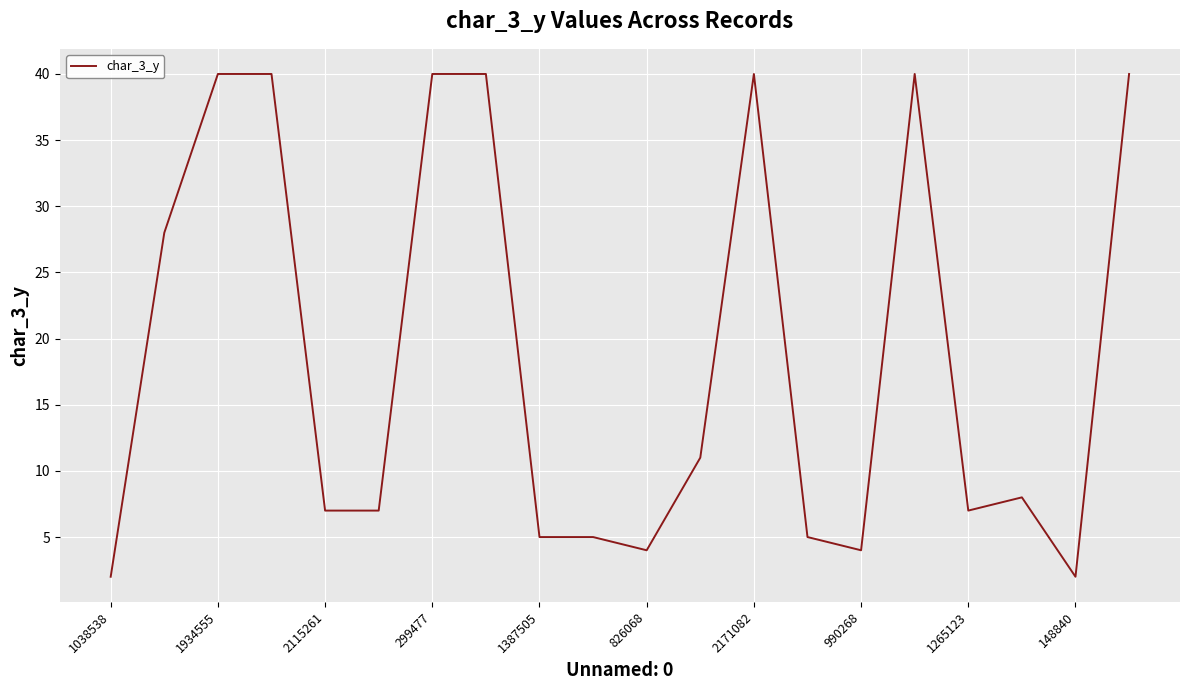

What is the difference between the maximum and minimum values?

38